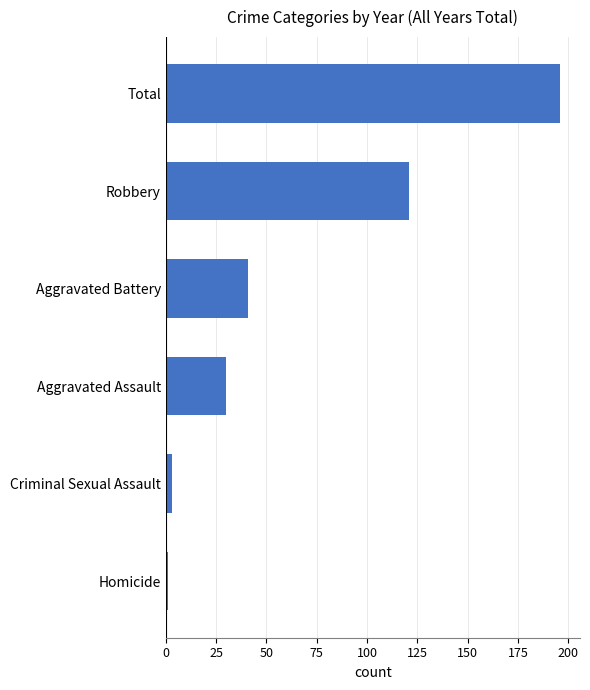

List the labels in order of value, largest first.

Total, Robbery, Aggravated Battery, Aggravated Assault, Criminal Sexual Assault, Homicide